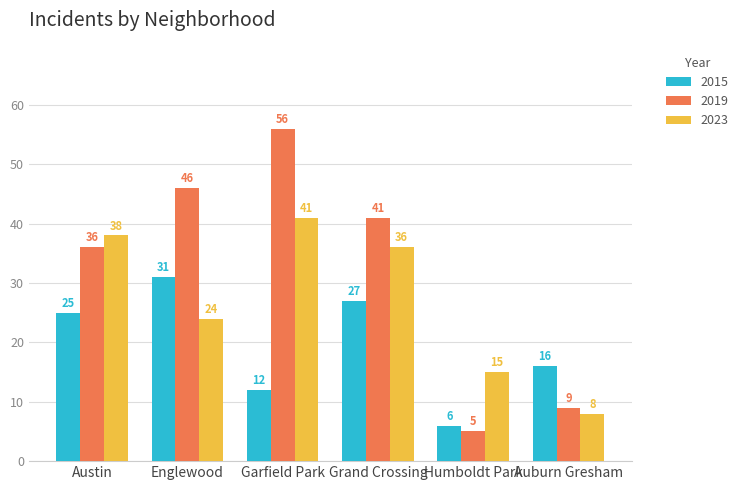

What is the label of the 3rd bar from the right?

Grand Crossing